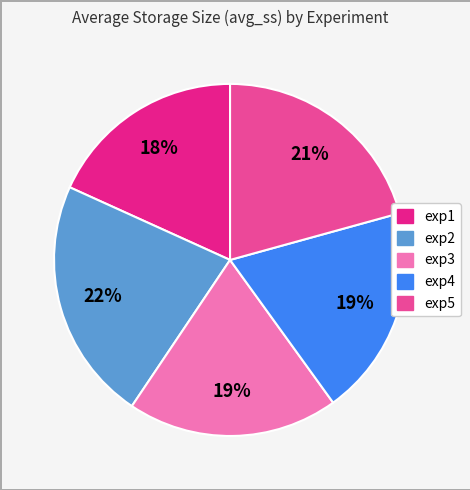

True or false: exp1 accounts for 7% of the total.

False